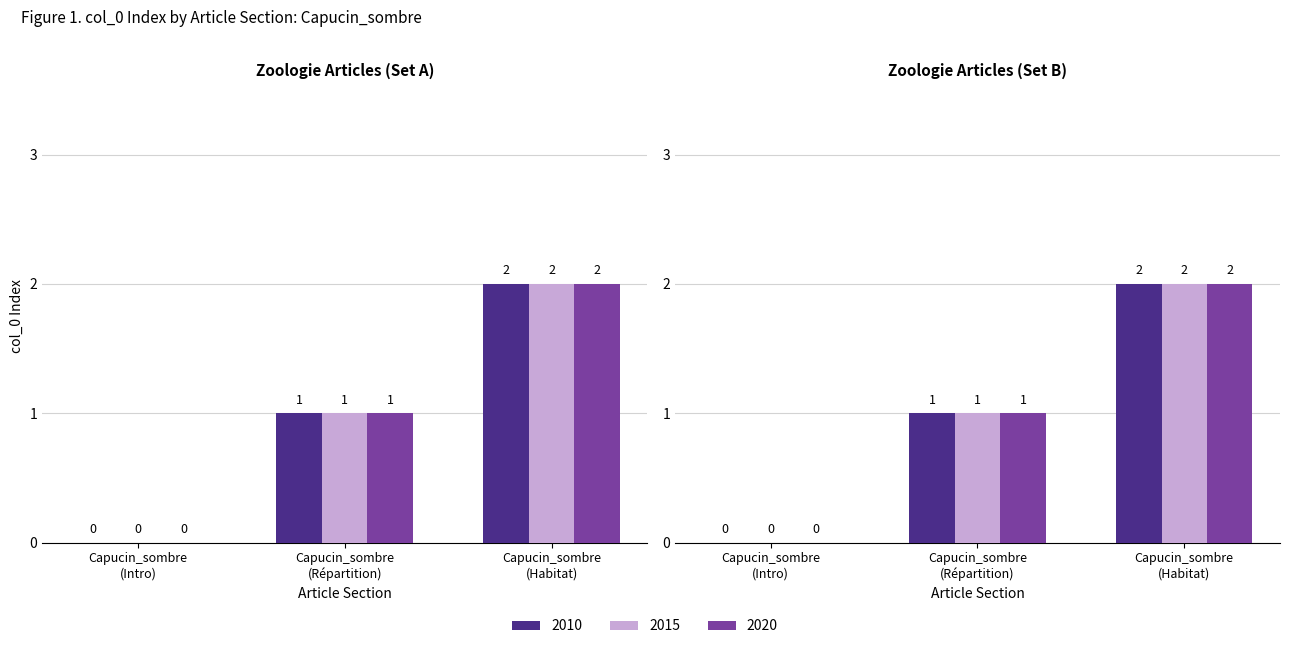

True or false: 2015 has a value of 2 at Capucin_sombre (Habitat).

True